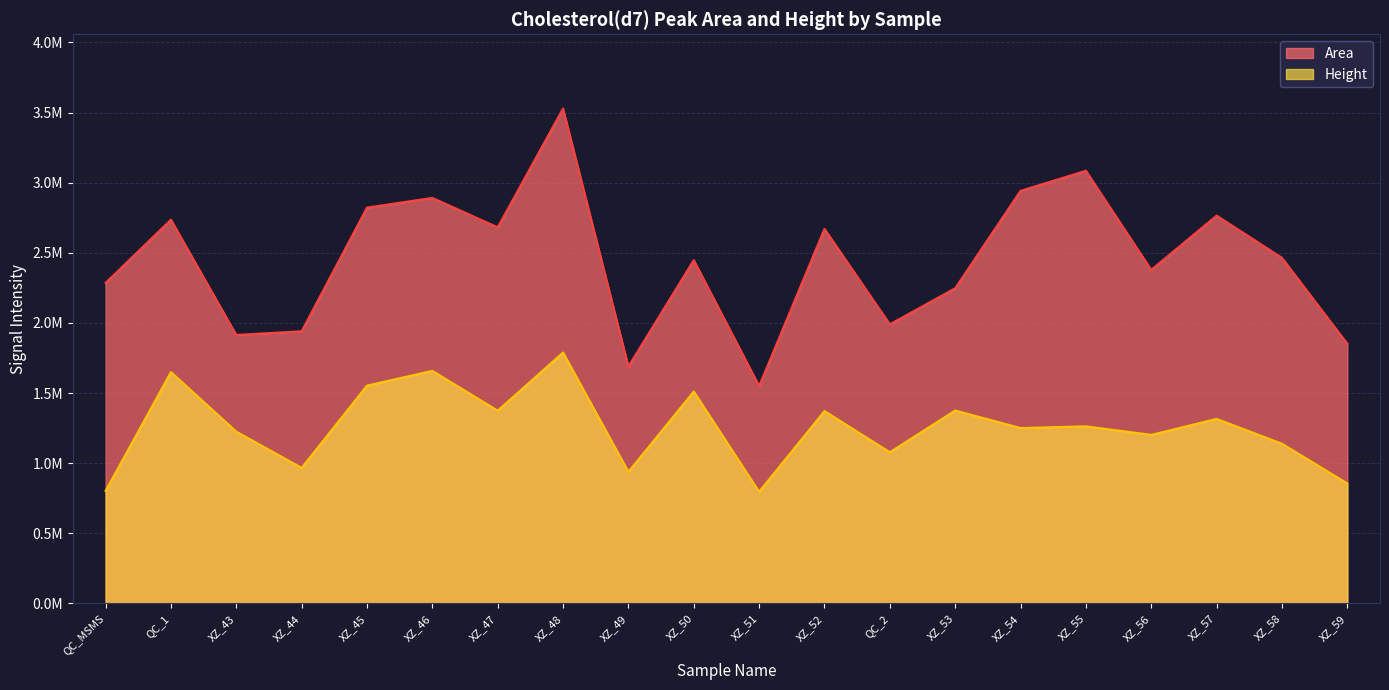

Approximately how many times larger is the value at XZ_51 compared to XZ_44?

0.8